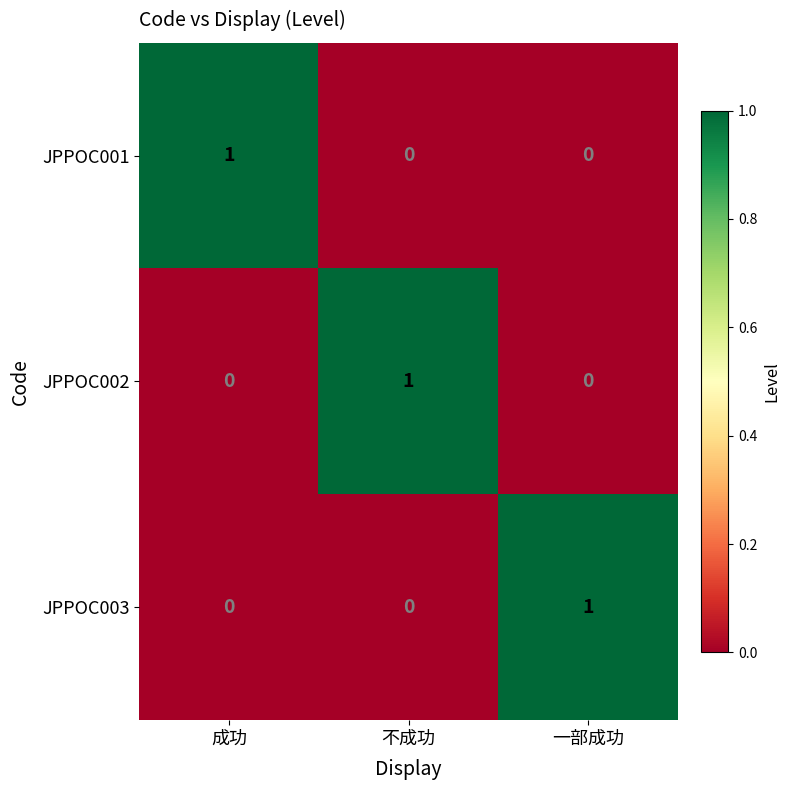

At how many categories does at least one series exceed 0?

3